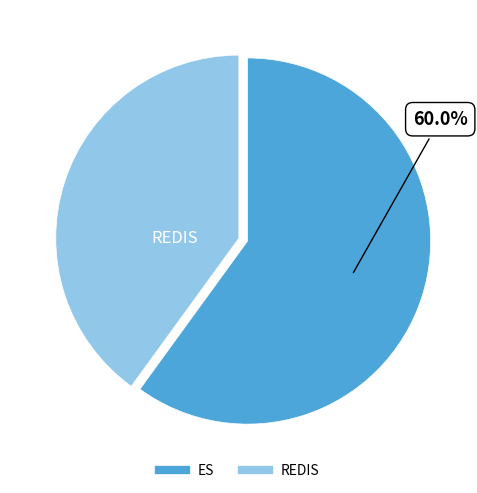

Approximately how many times larger is the value at REDIS compared to ES?

0.7